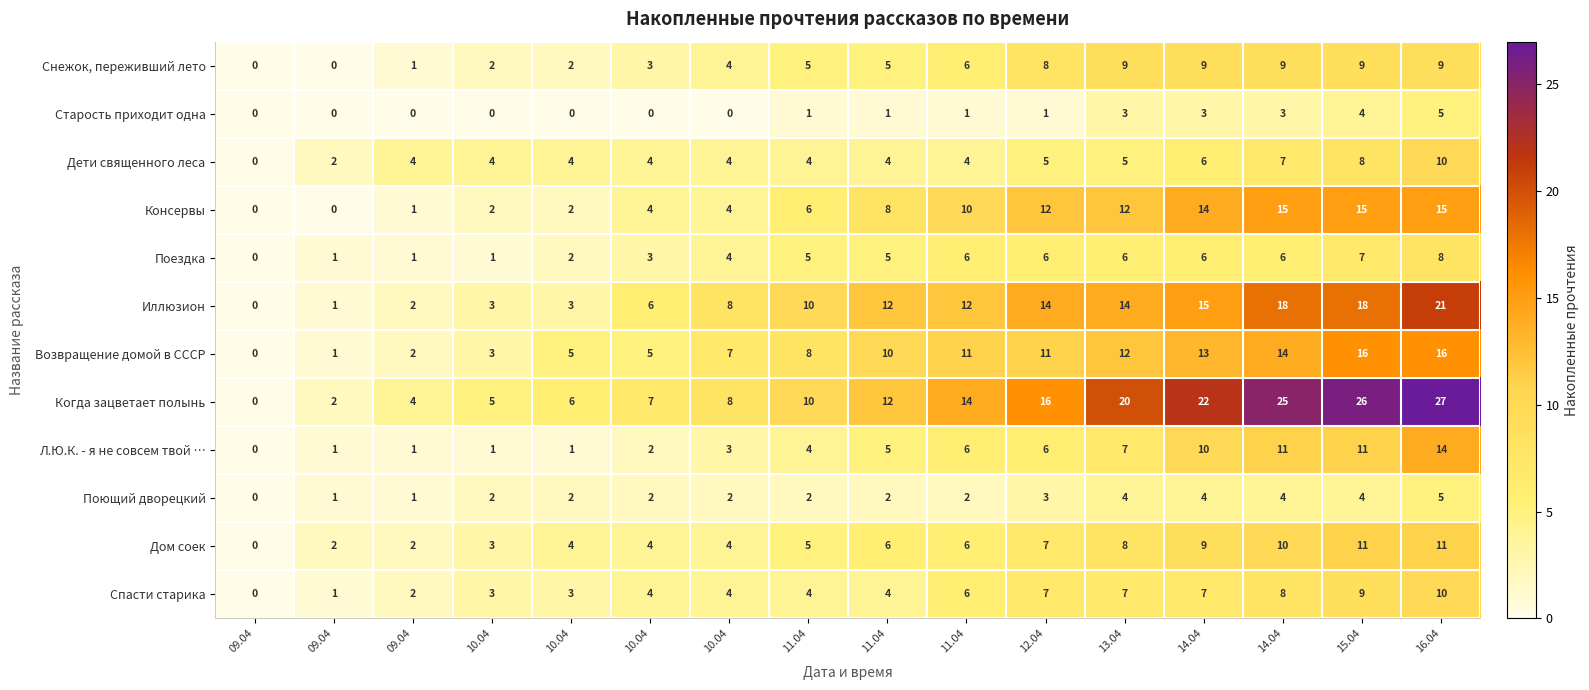

Between 09.04 and 10.04, which is larger?

10.04